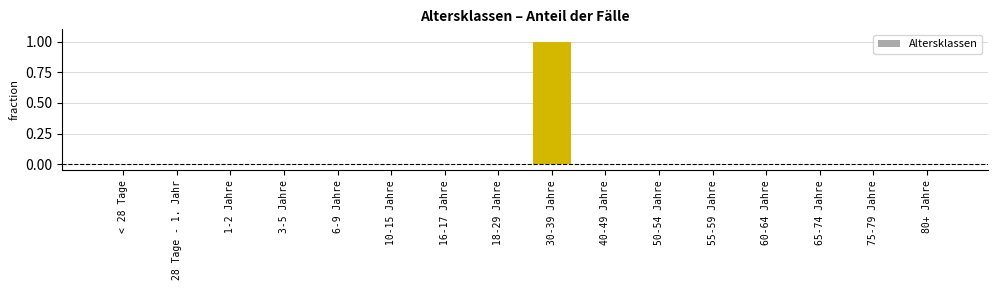

True or false: the data shows 0 at 18-29 Jahre.

True